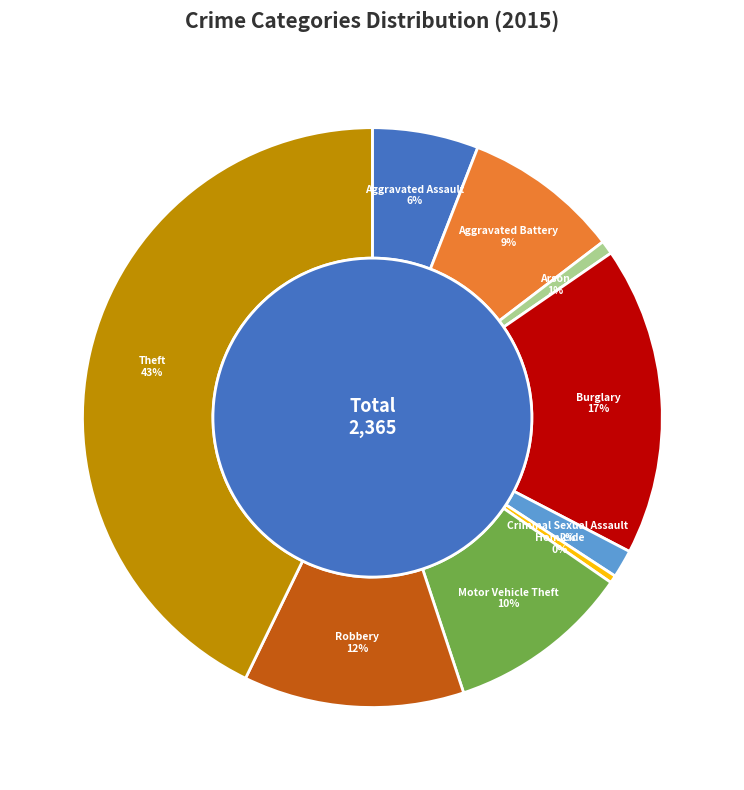

True or false: Homicide accounts for 1% of the total.

False